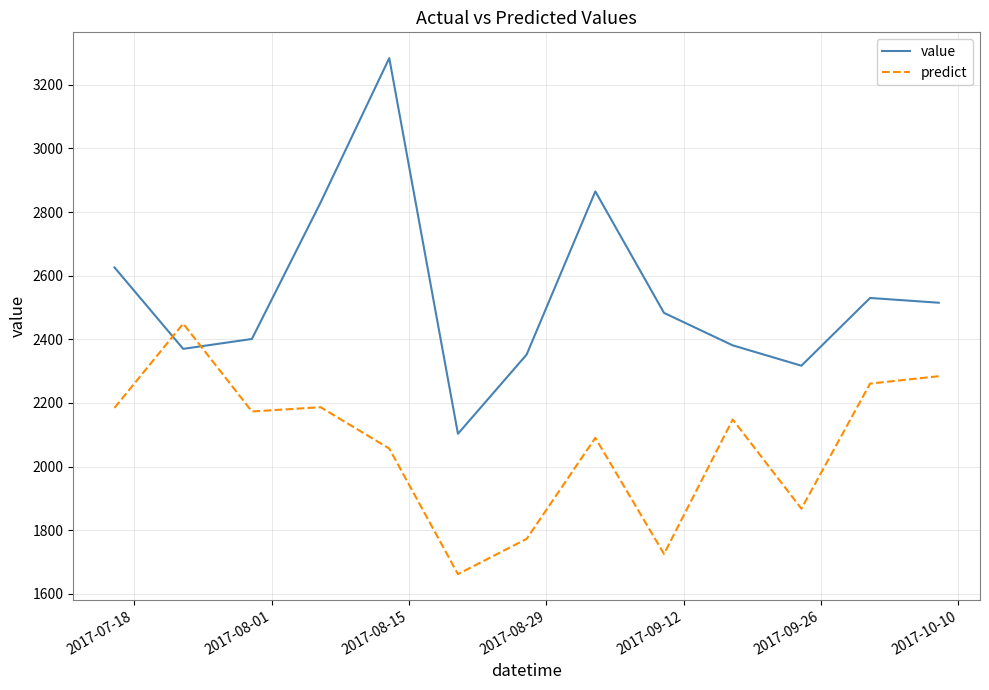

Which series has the largest total across all categories?

value